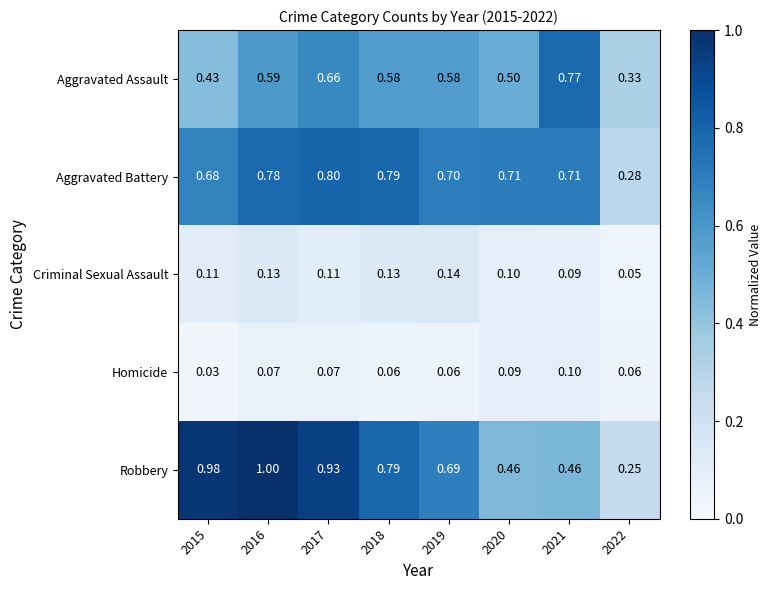

List the series in order of their peak value, highest first.

Robbery, Aggravated Battery, Aggravated Assault, Criminal Sexual Assault, Homicide